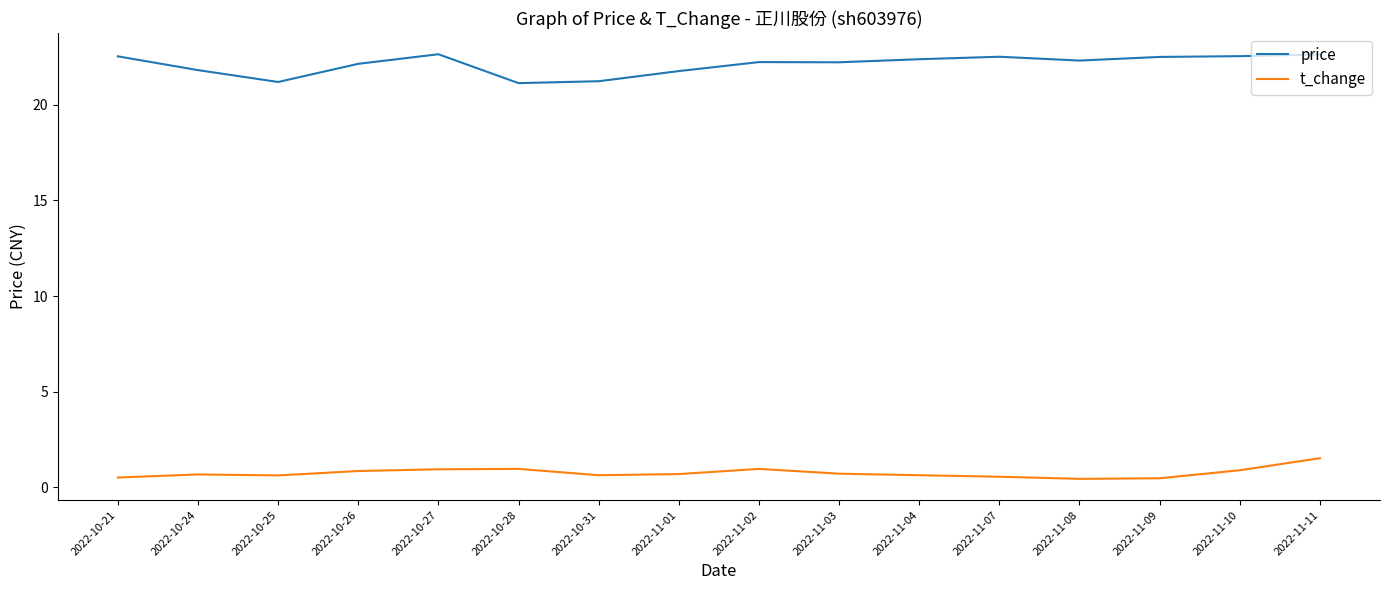

The value of t_change at 2022-11-09 is 0.5. True or false?

True